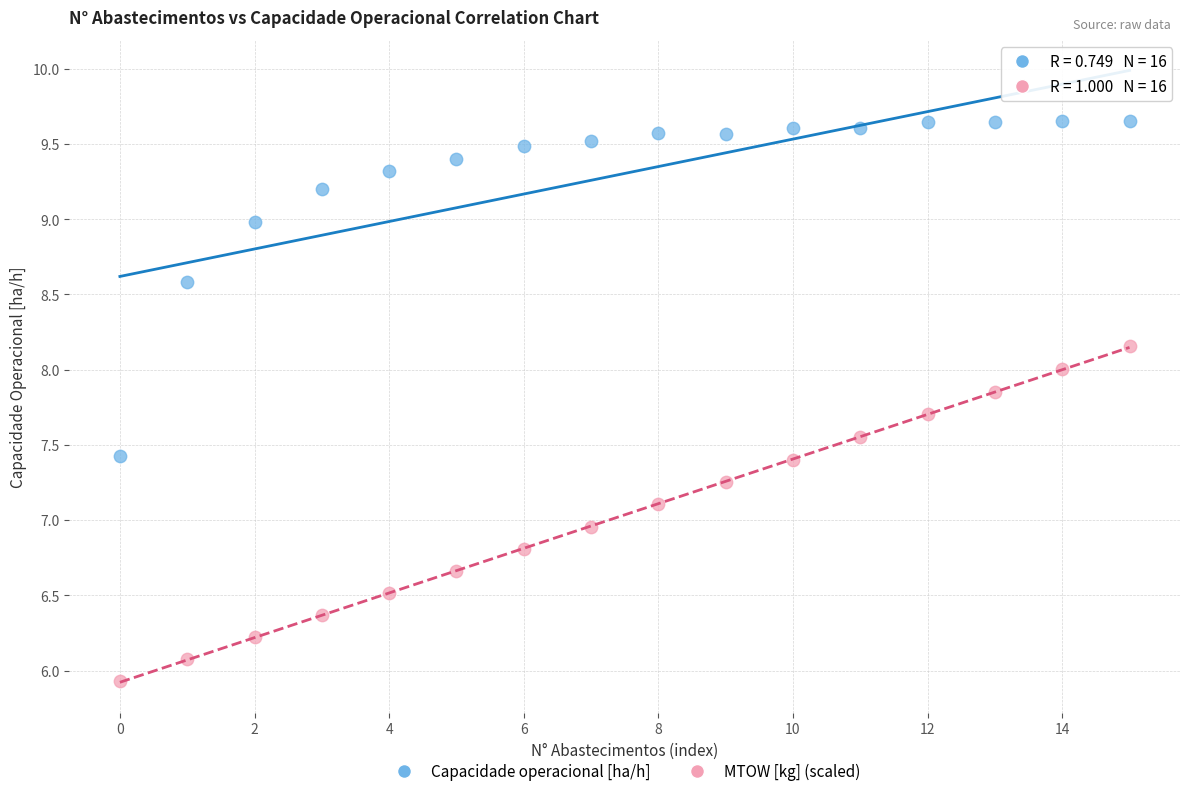

Which series reaches the minimum Y coordinate?

MTOW [kg] (scaled)